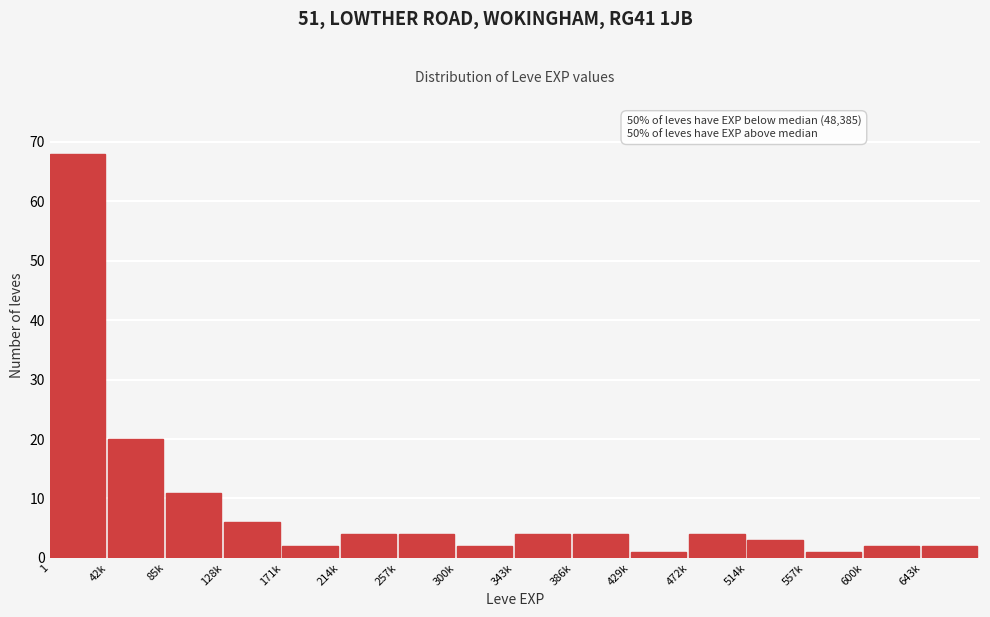

Reading right to left, transcribe all the data shown in this chart.

2	2	1	3	4	1	4	4	2	4	4	2	6	11	20	68